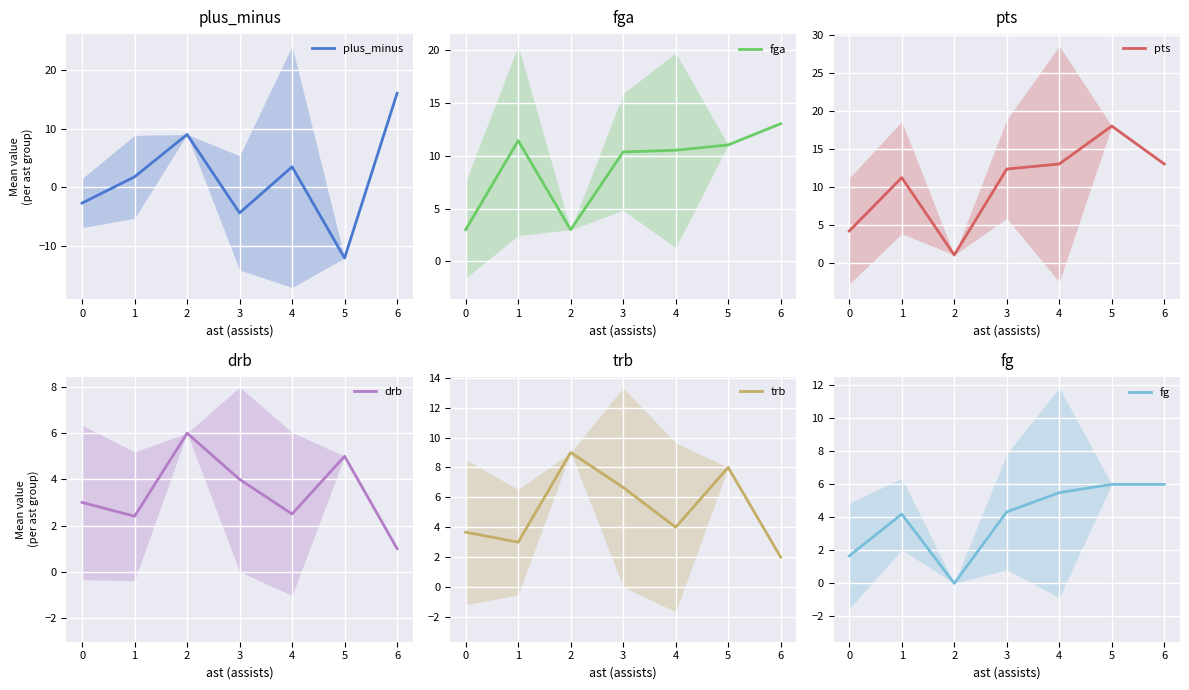

At which category is the sum across all series the highest?

6